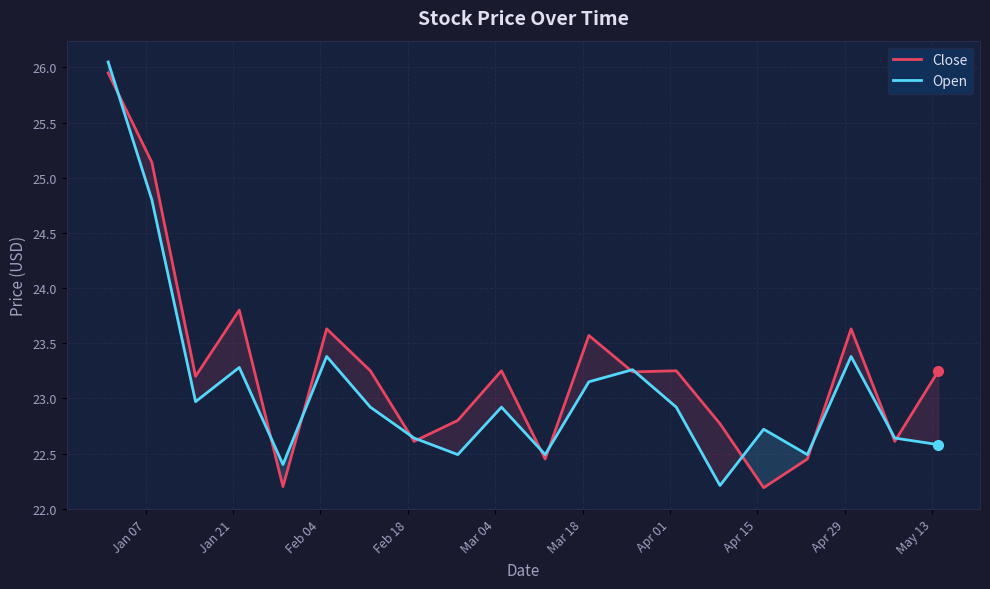

Which series has the largest total across all categories?

Close